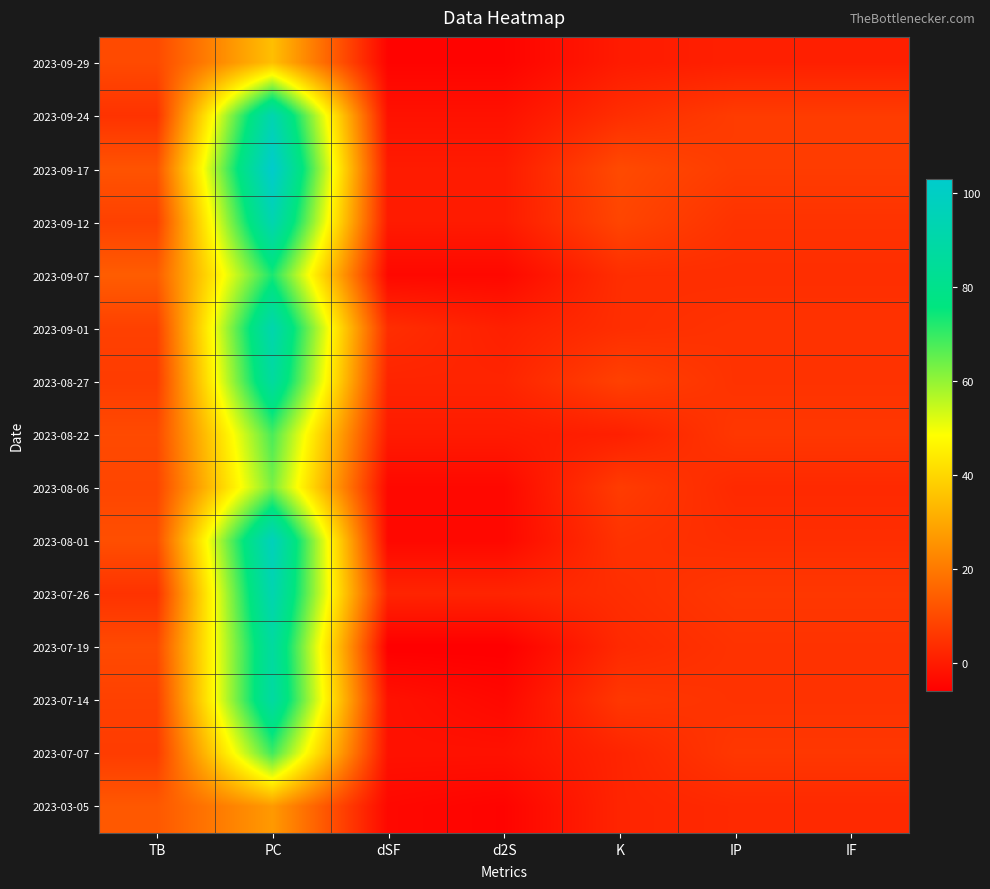

Which series has the largest range (max minus min)?

2023-09-17